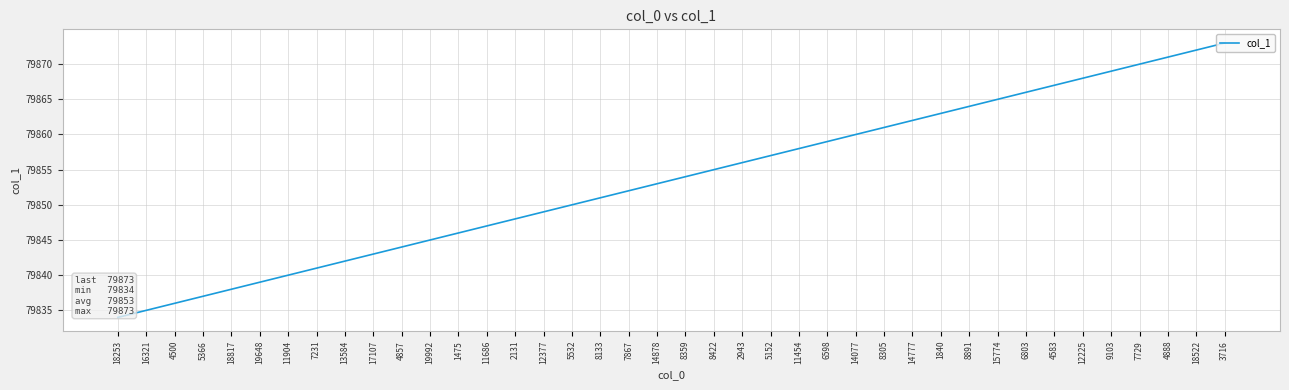

True or false: there are more than 2 points higher than both neighbors.

False